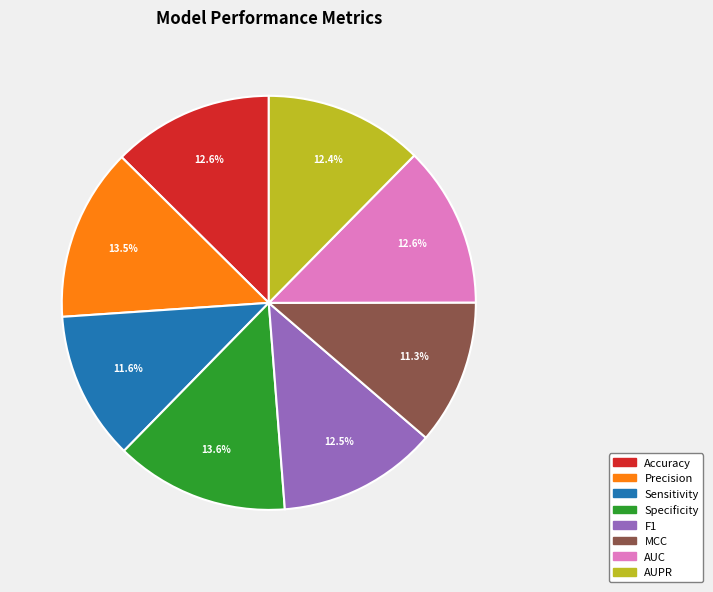

Is it true that Accuracy is 13% of the pie?

True